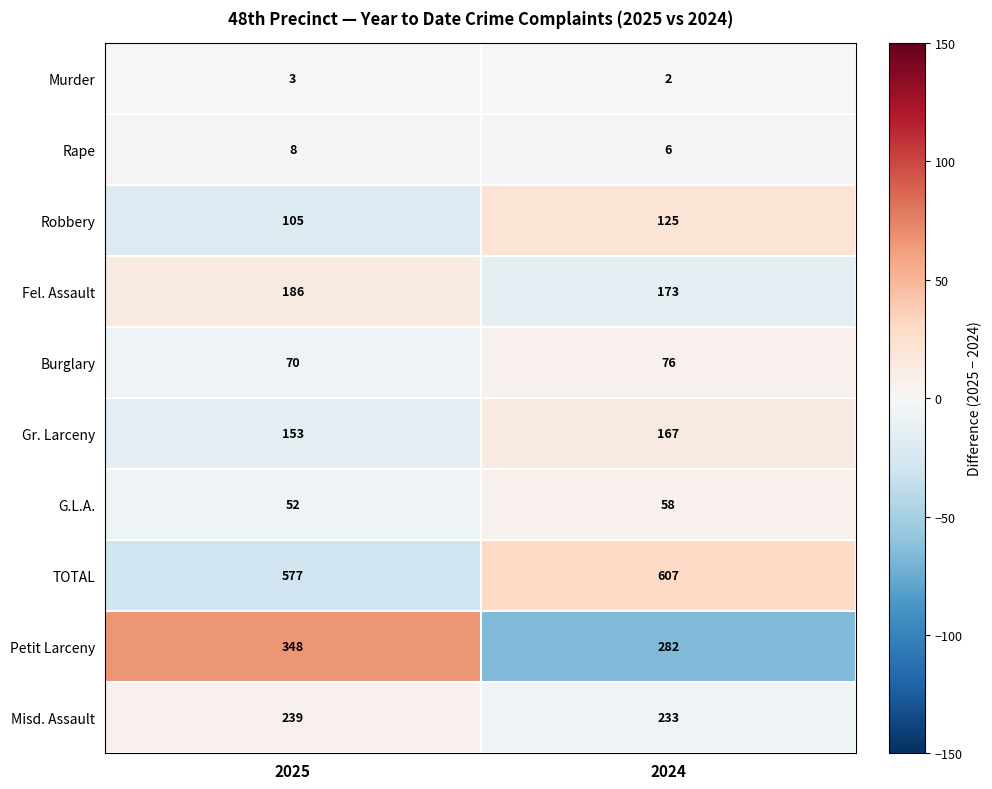

At which category is the sum across all series the highest?

2025